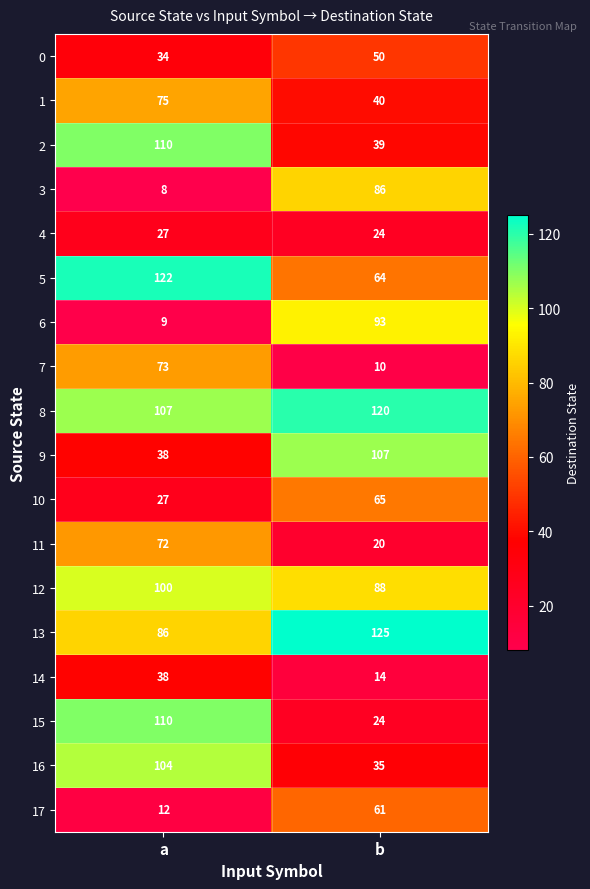

What is the minimum value shown in the chart?

8